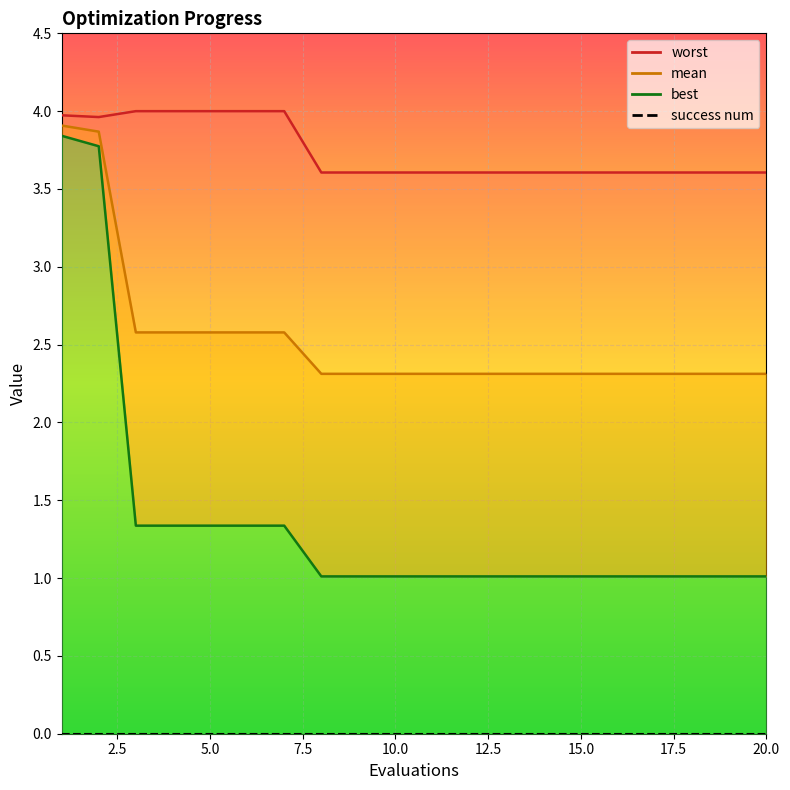

What is the difference between the maximum and second lowest values in the worst series?

0.4